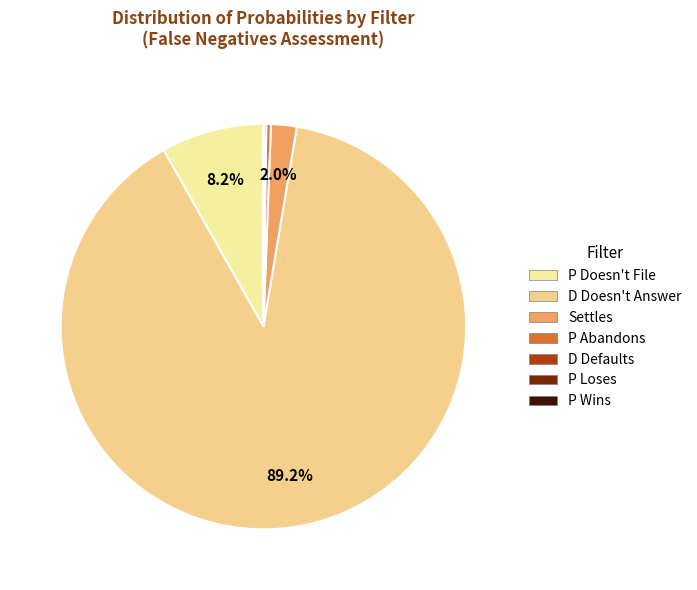

How much of the chart is everything except D Defaults?

99.8%